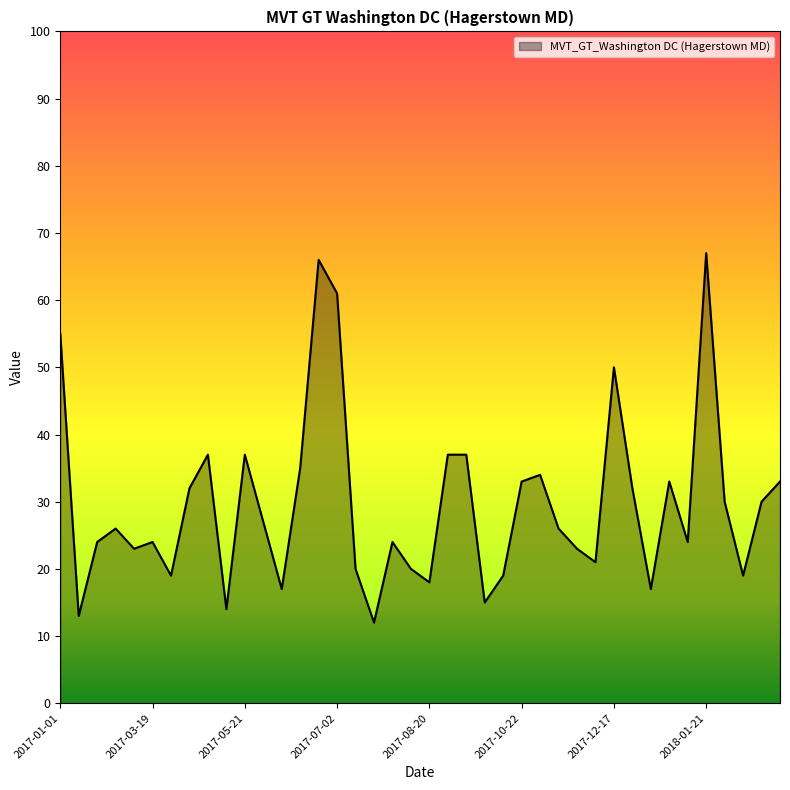

What is the difference between the maximum and minimum values?

55